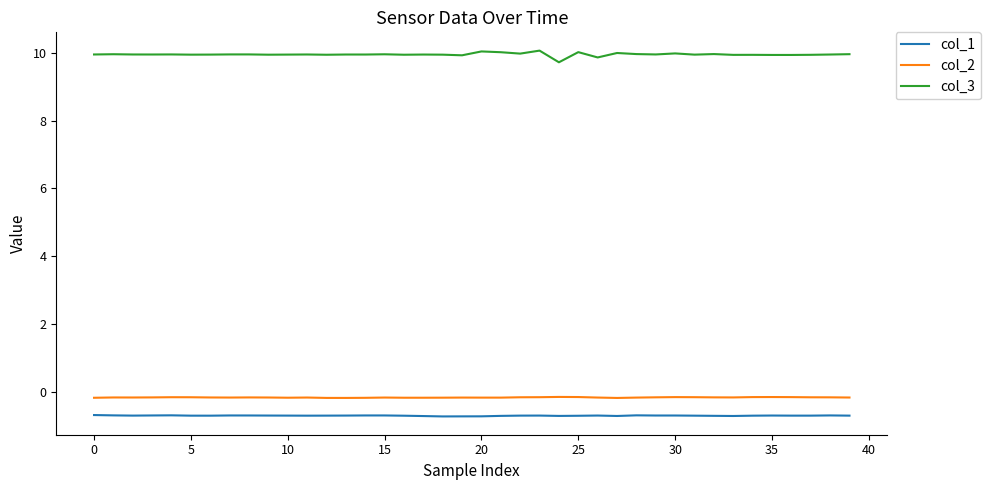

Which series has the largest range (max minus min)?

col_3